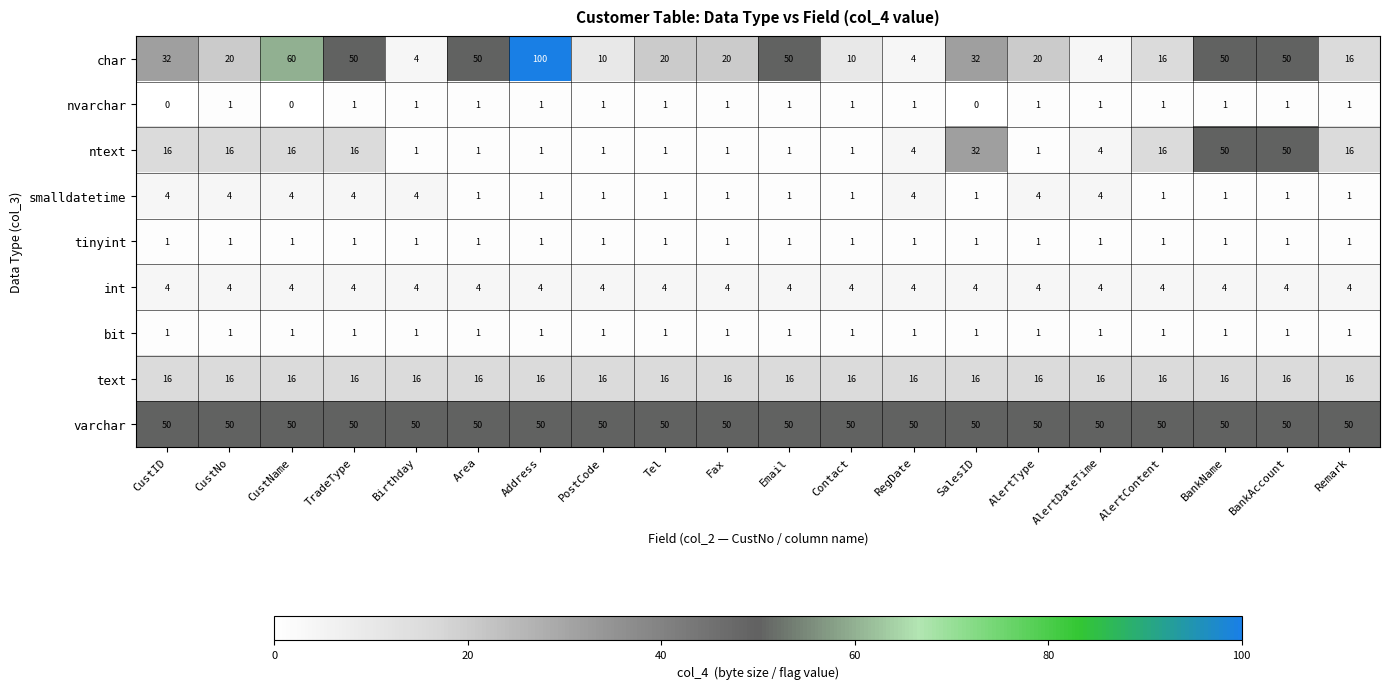

Which series changed the most between CustName and AlertType?

char